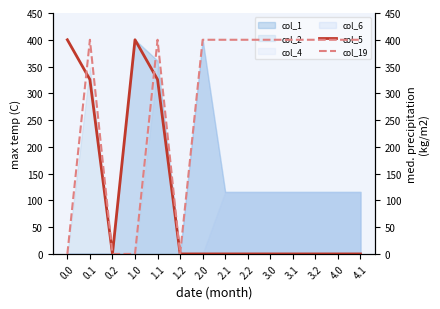

Reading left to right, extract all data points from this chart.

col_5: 0.0=400.0	0.1=325.7	0.2=0.0	1.0=400.0	1.1=325.7	1.2=0.0	2.0=0.0	2.1=0.0	2.2=0.0	3.0=0.0	3.1=0.0	3.2=0.0	4.0=0.0	4.1=0.0
col_19: 0.0=0.0	0.1=400.0	0.2=0.0	1.0=0.0	1.1=400.0	1.2=0.0	2.0=400.0	2.1=400.0	2.2=400.0	3.0=400.0	3.1=400.0	3.2=400.0	4.0=400.0	4.1=400.0